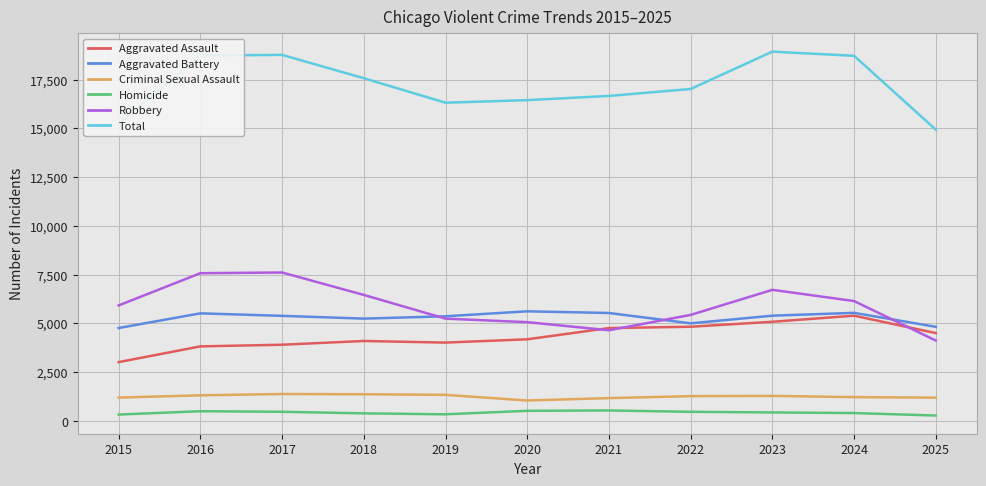

What is the total value across all series at 2017?

37528